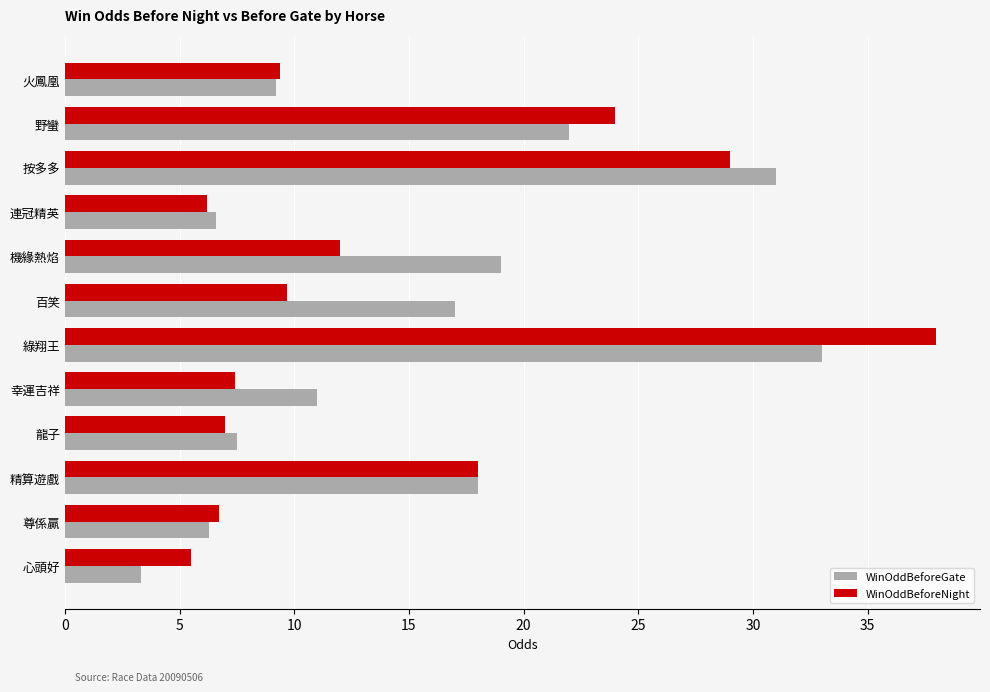

At which label is WinOddBeforeGate closest to 18?

精算遊戲